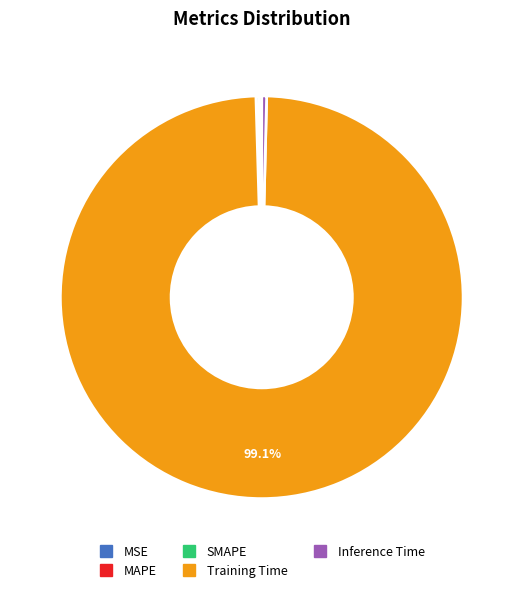

Which category has the biggest portion of the pie?

Training Time